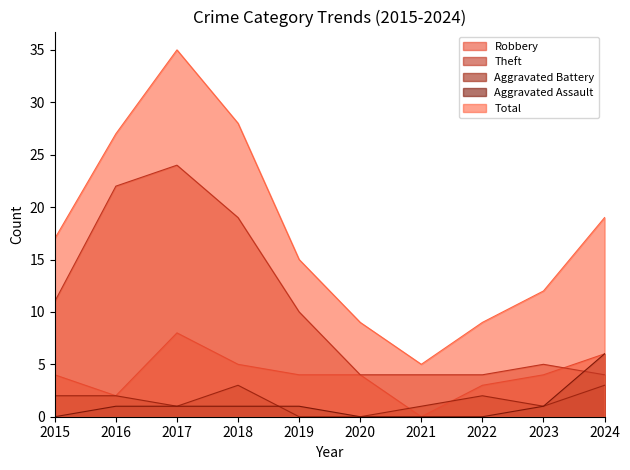

True or false: Theft and Aggravated Assault cross at least once.

True